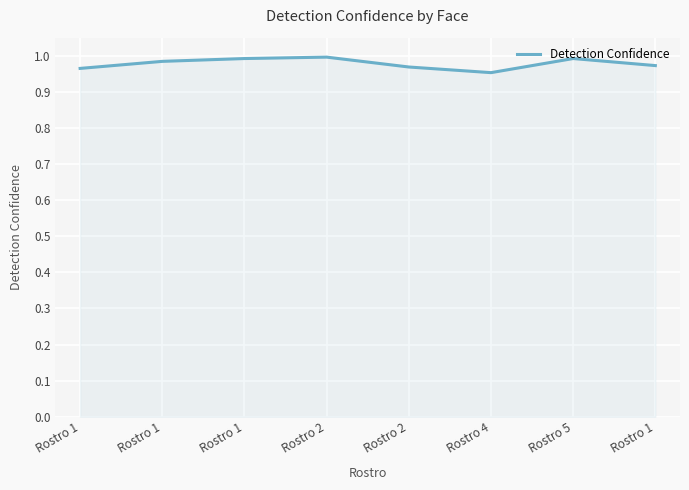

What is the sum of all values?

7.8